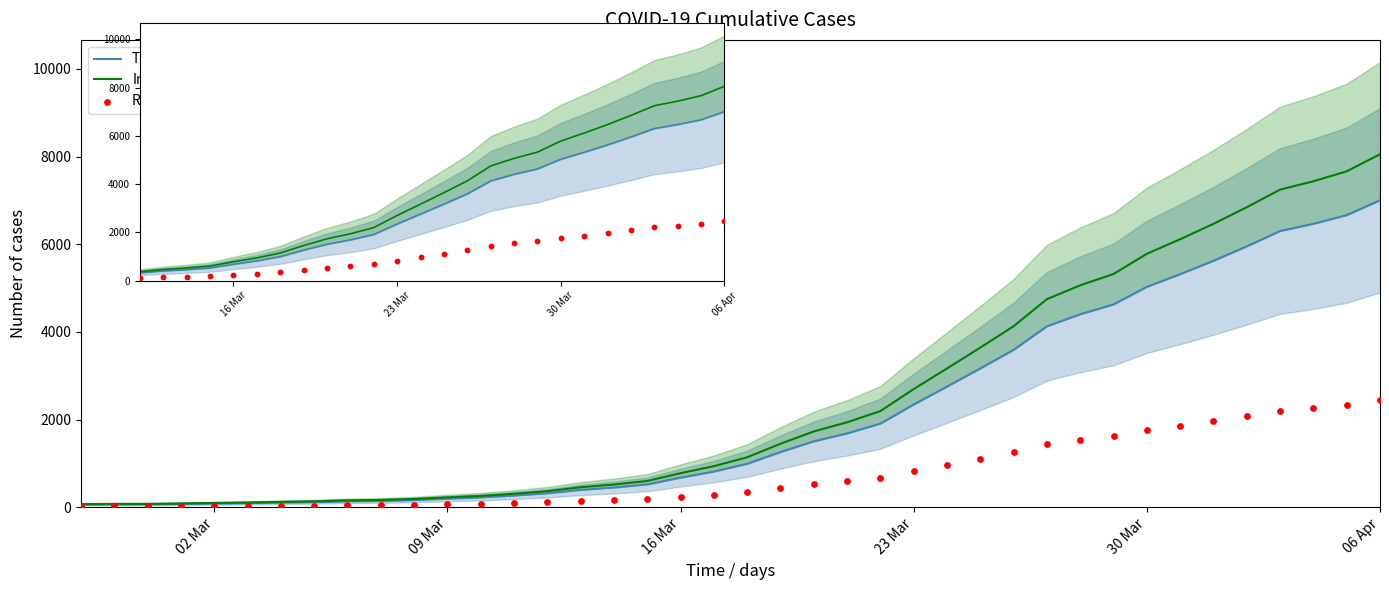

Which series contains the highest Y value?

Infected